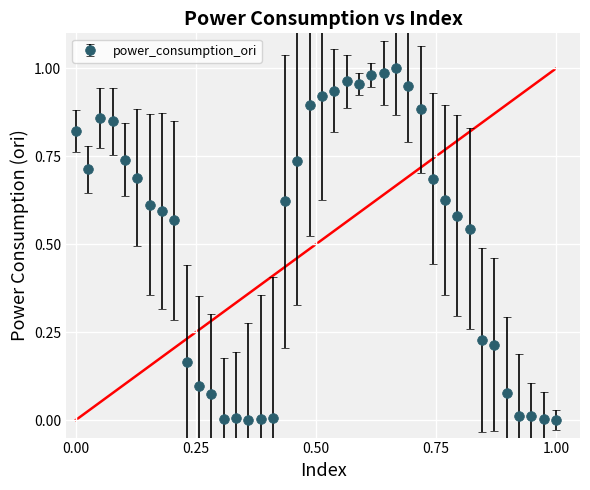

What is the sum of all values?

20.6